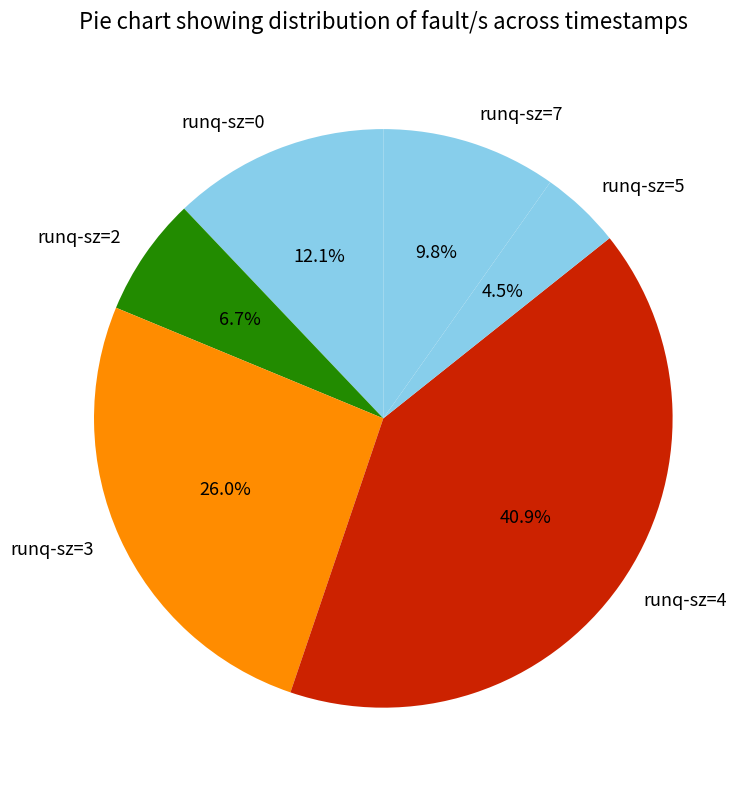

What is the total percentage of runq-sz=7 and runq-sz=3?

35.8%